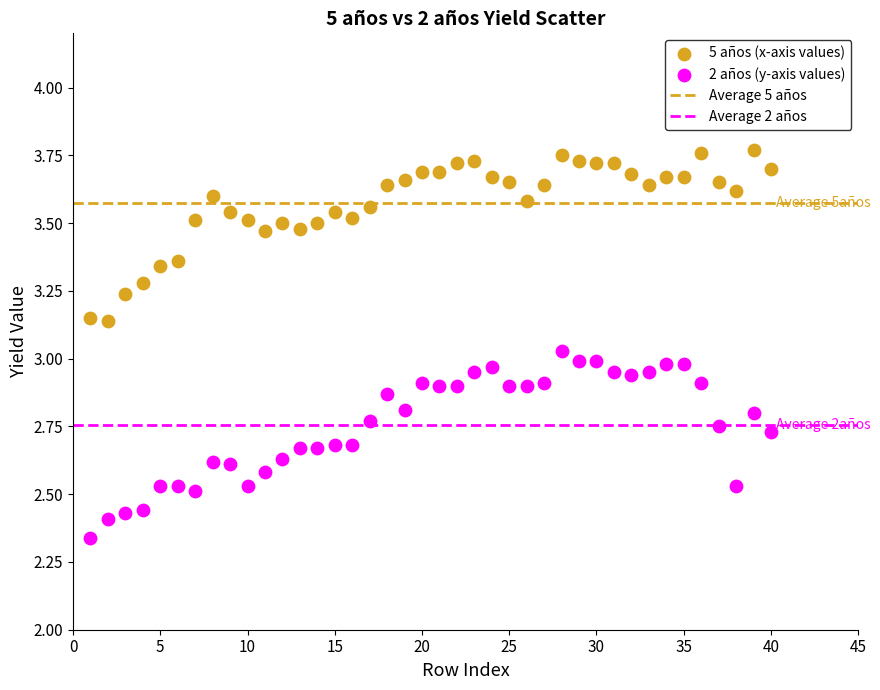

Which series has the widest spread of Y values?

2 años (y-axis values)